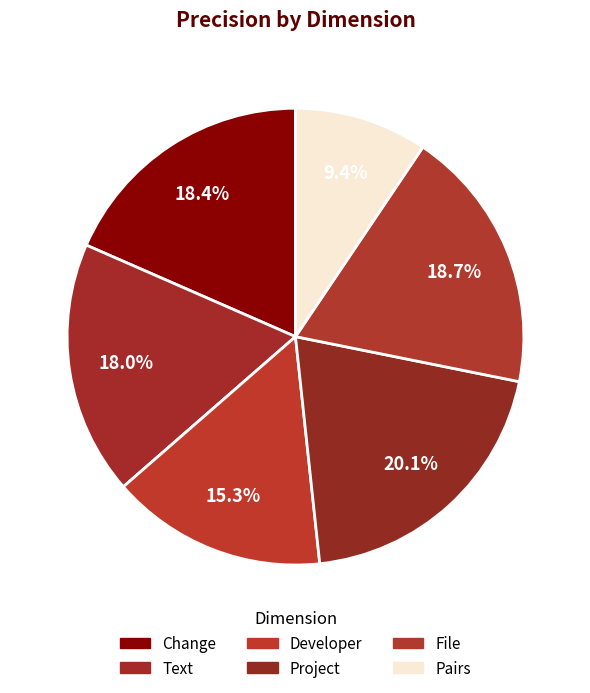

To the nearest percent, what is the difference between the File and Developer slice percentages?

3%